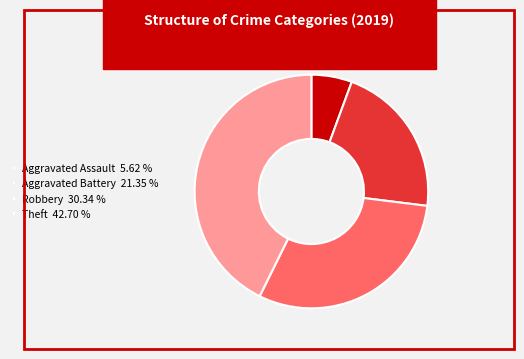

Between Theft 42.70 % and Aggravated Battery 21.35 %, which is larger?

Theft 42.70 %